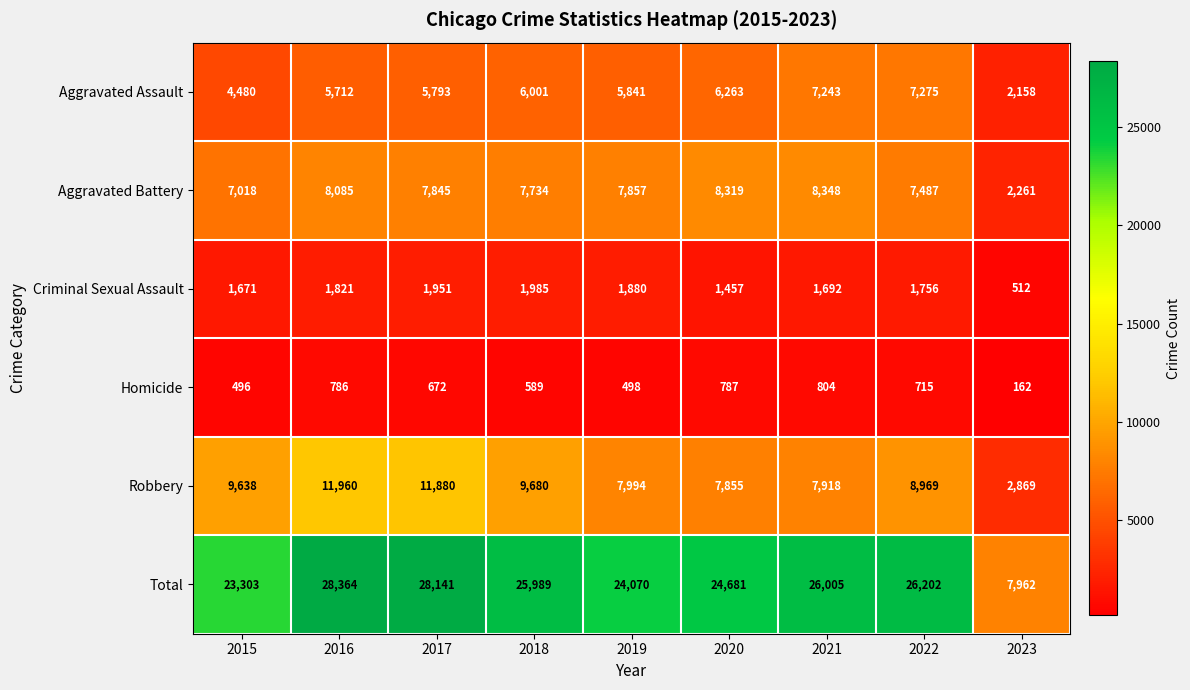

Read the Robbery value at 2016, to the nearest 100.

12000